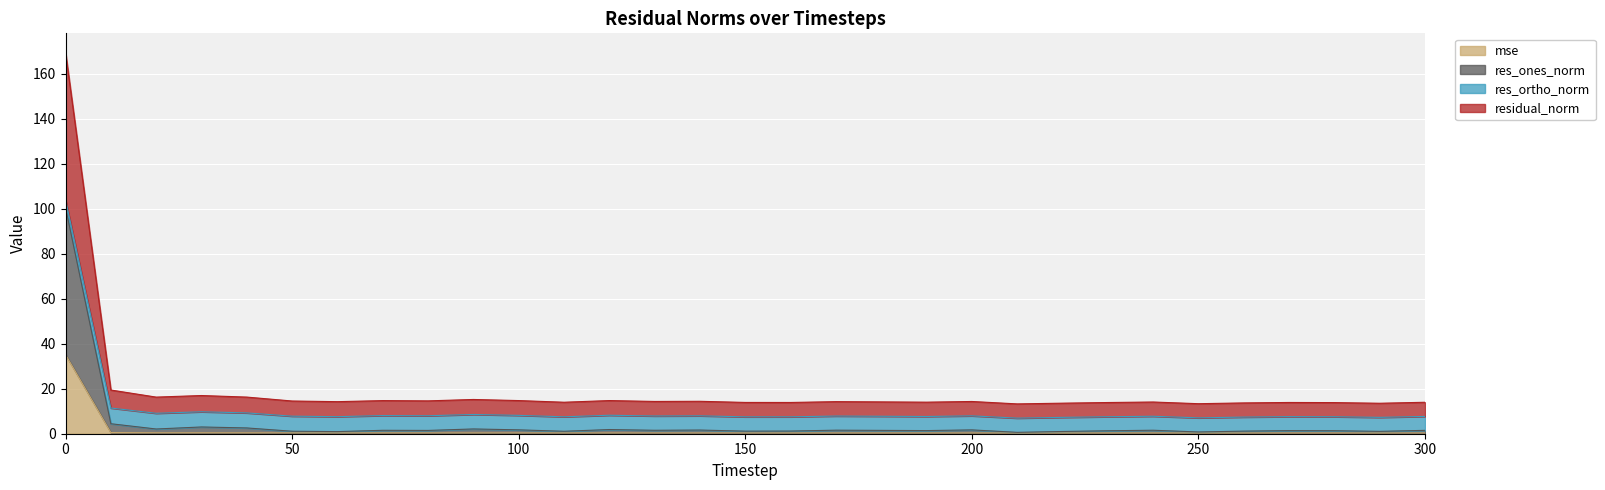

What is the greatest value displayed?

169.5